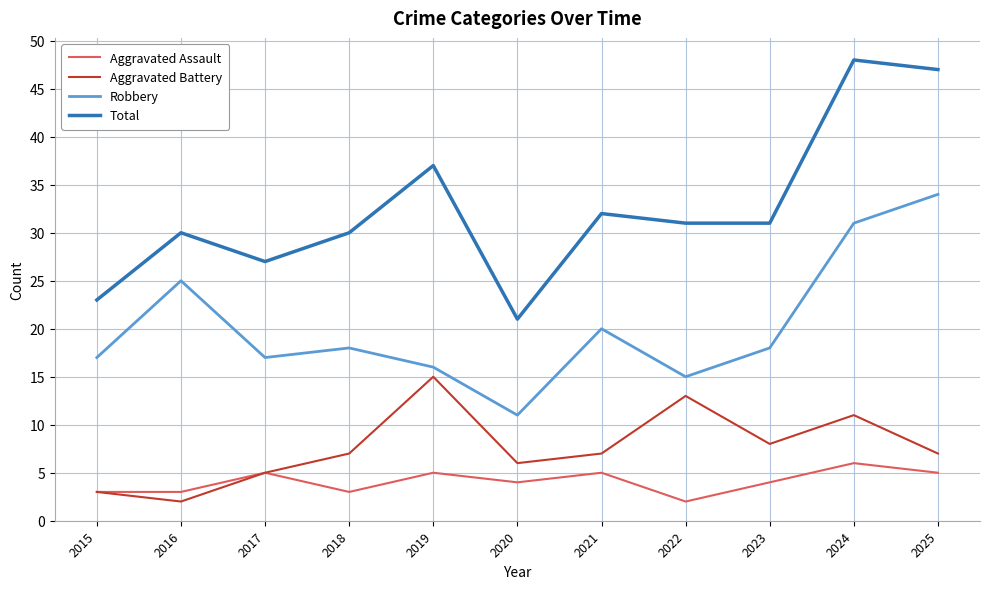

What is the difference between the highest and lowest values at 2018?

27